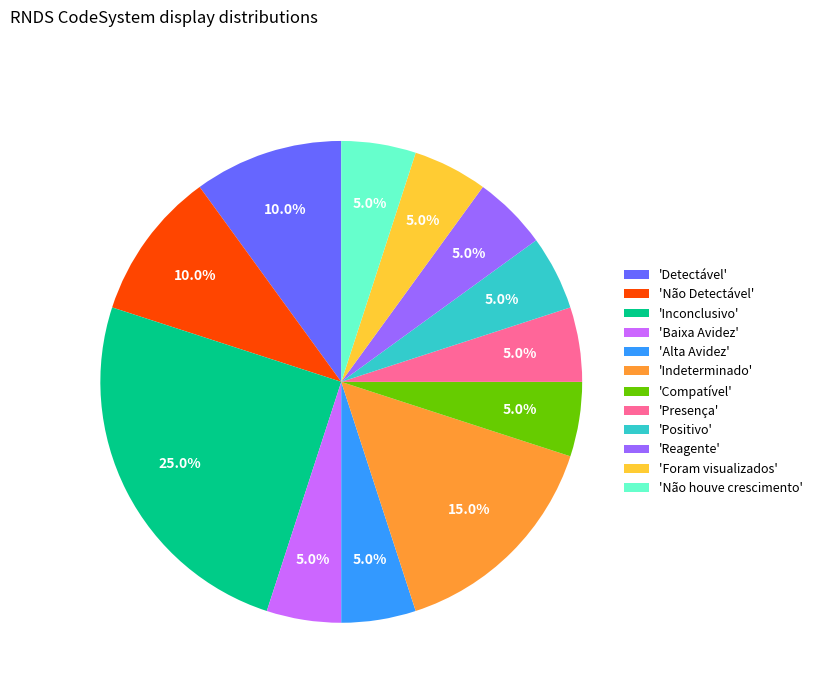

Which has a higher value, 'Compatível' or 'Não Detectável'?

'Não Detectável'